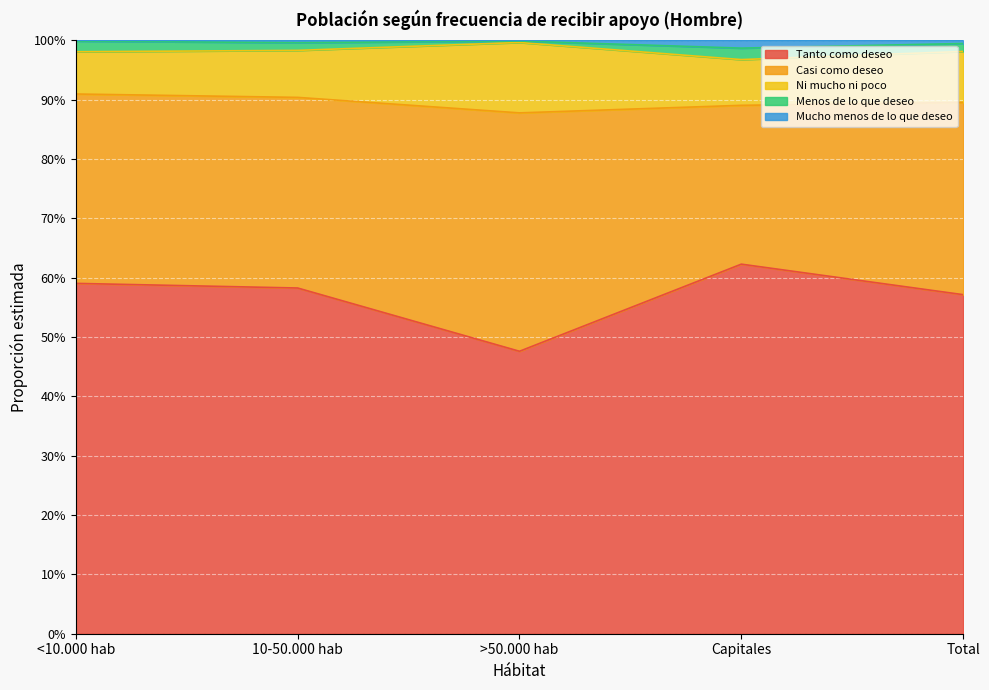

What is the minimum value for Mucho menos de lo que deseo?

1.0